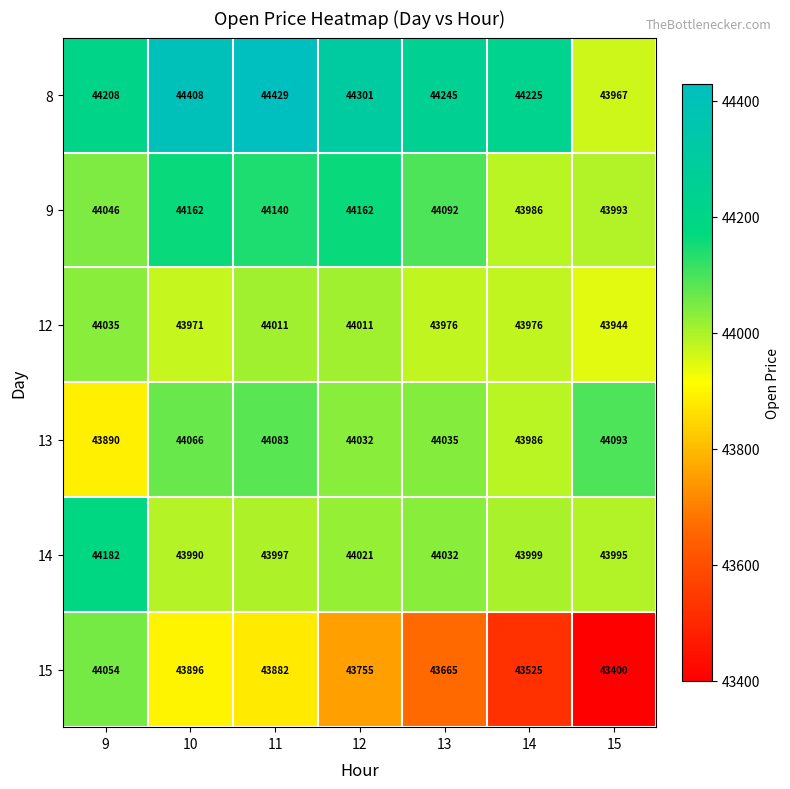

How many distinct data groups are displayed?

6